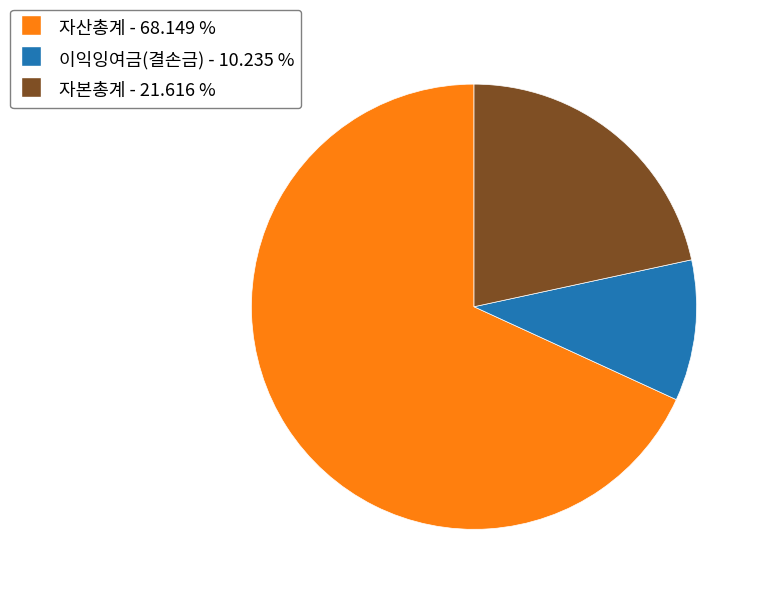

Does any single category account for the majority?

Yes